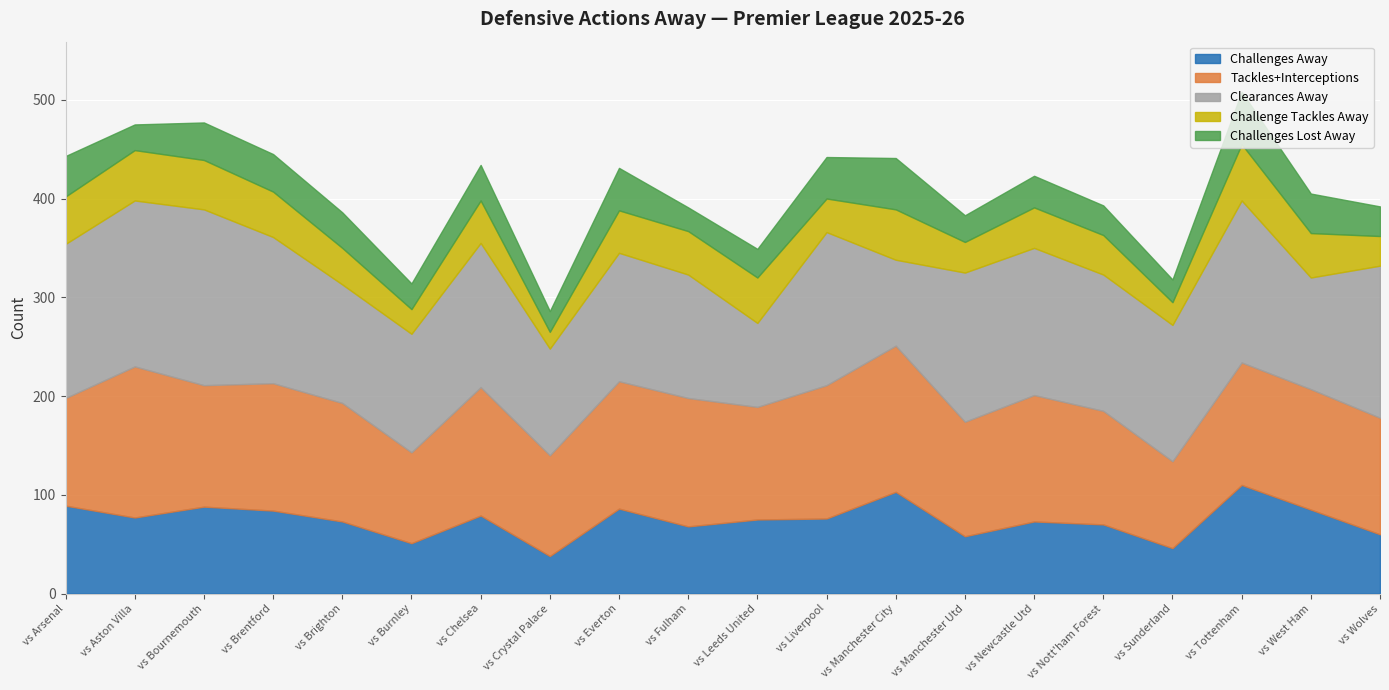

True or false: Tackles+Interceptions has more than 0 points higher than both neighbors.

True